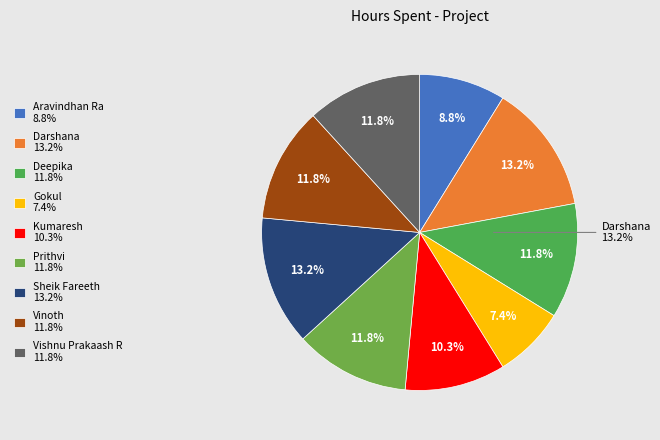

Is it true that Vishnu Prakaash R is 23% of the pie?

False